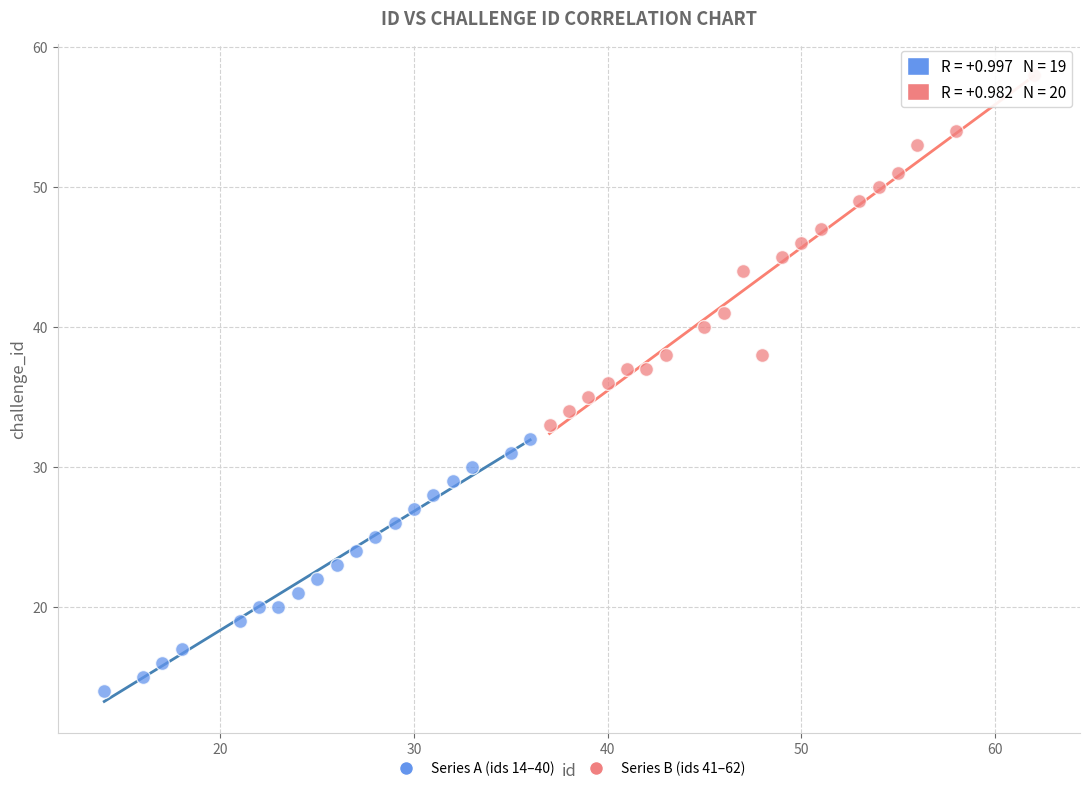

Which series reaches the maximum Y coordinate?

Series B (ids 41–62)